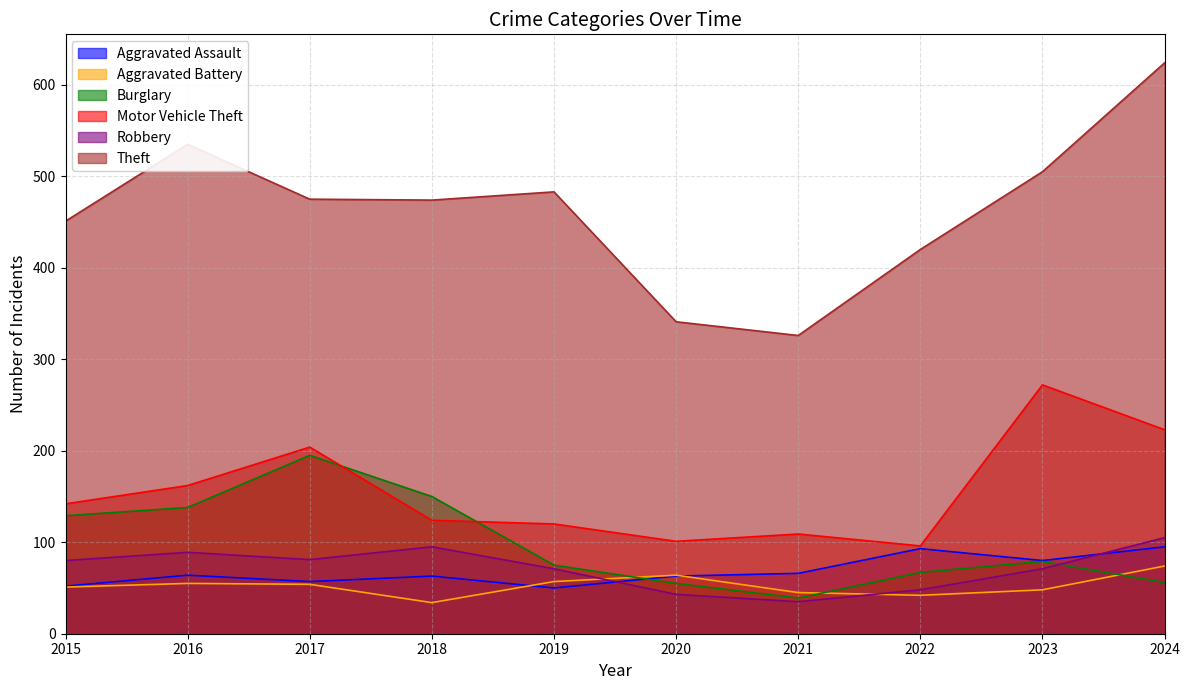

What are all the series names shown in the legend?

Aggravated Assault, Aggravated Battery, Burglary, Motor Vehicle Theft, Robbery, Theft